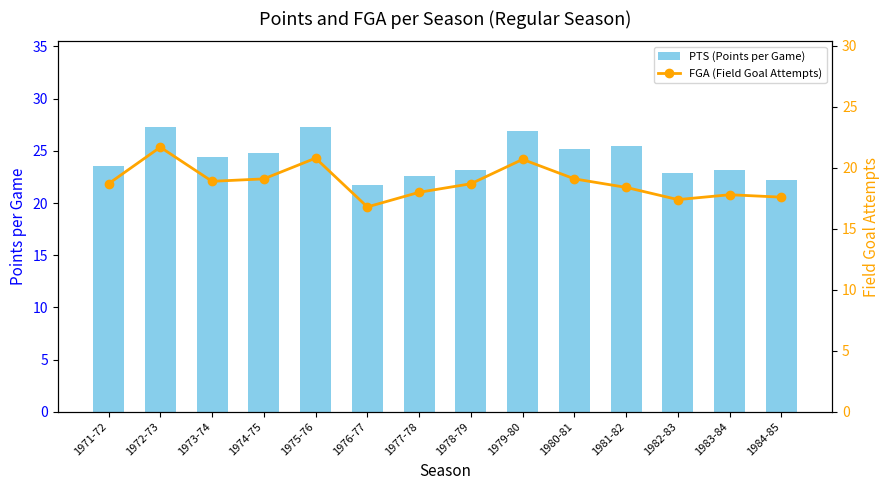

Is it true that FGA (Field Goal Attempts) equals 4.8 at 1980-81?

False